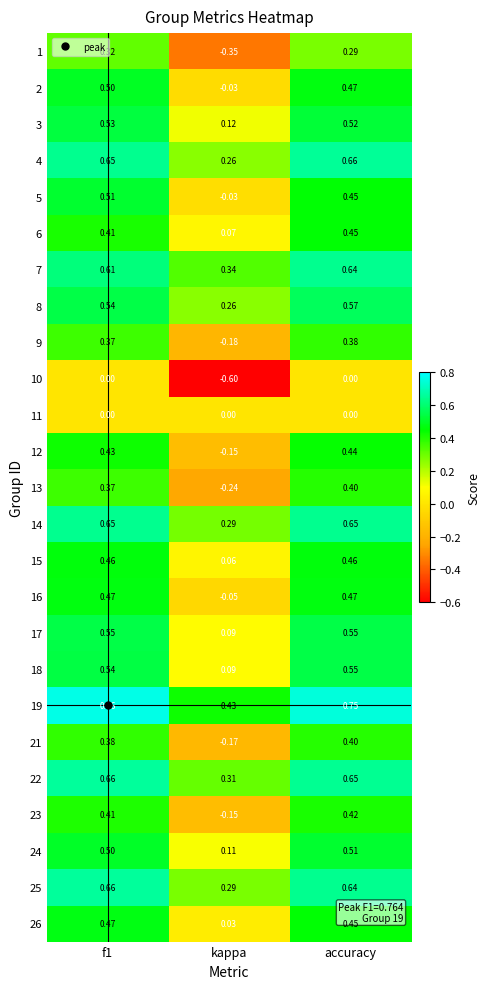

Where is 21 nearest to the value 0?

kappa